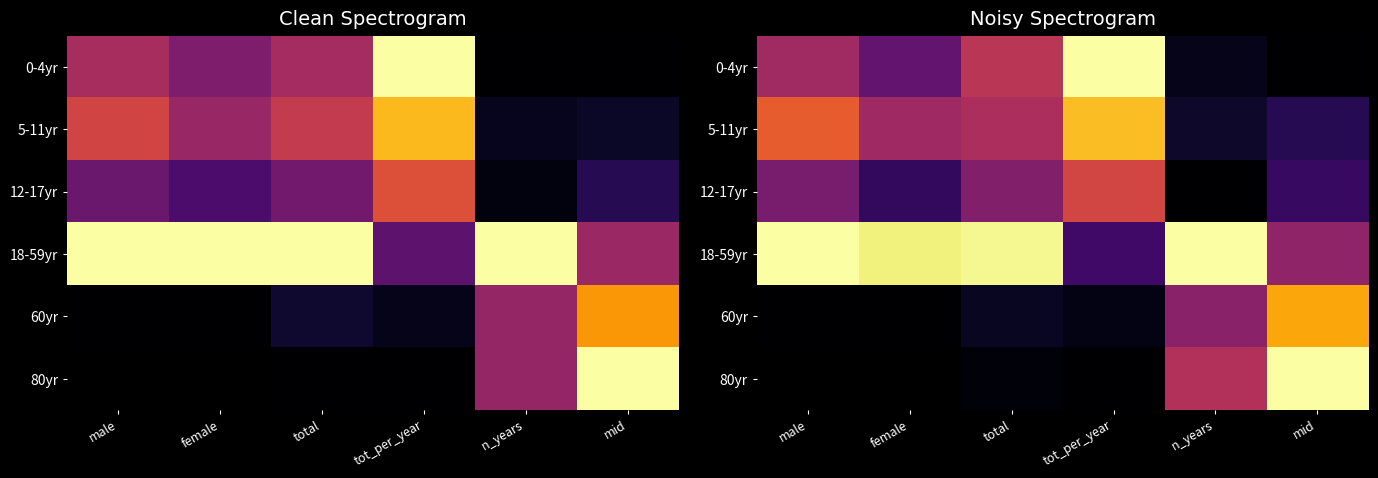

Between tot_per_year and female, which is larger?

tot_per_year